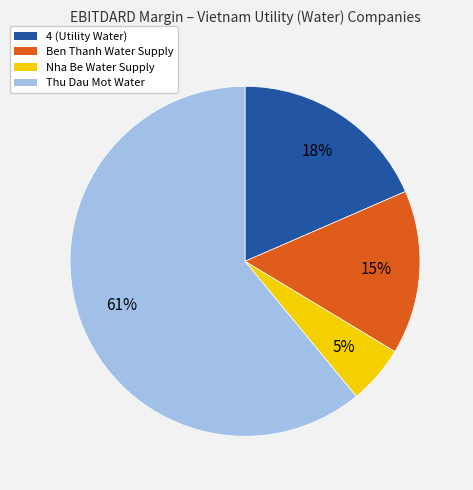

Is it true that Nha Be Water Supply is 5% of the pie?

True